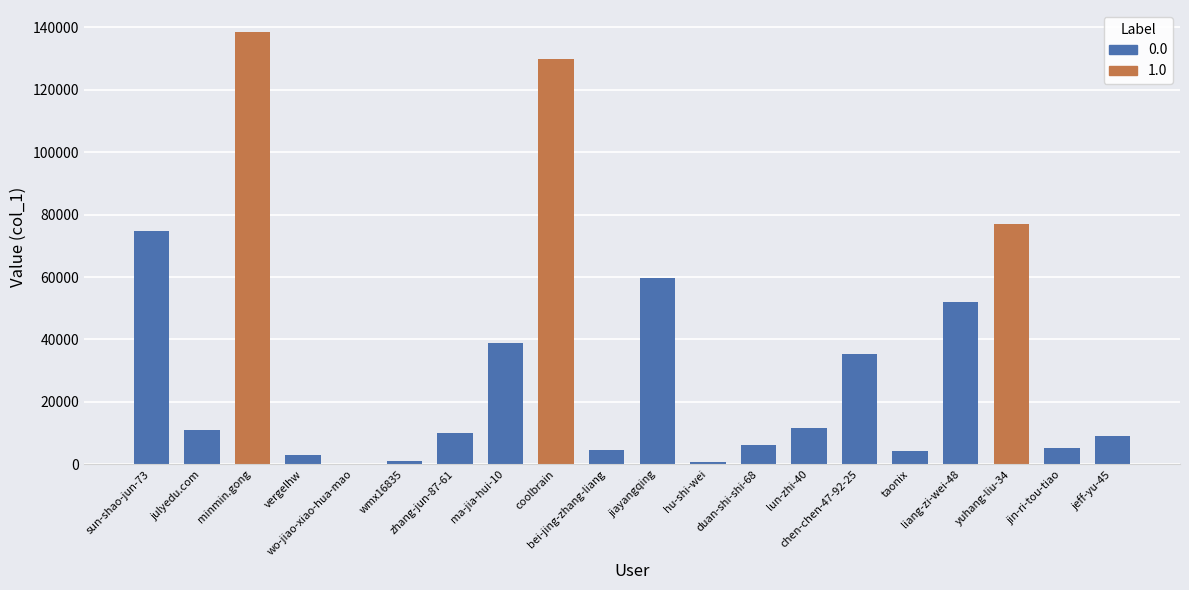

How many data points are above 10957?

9